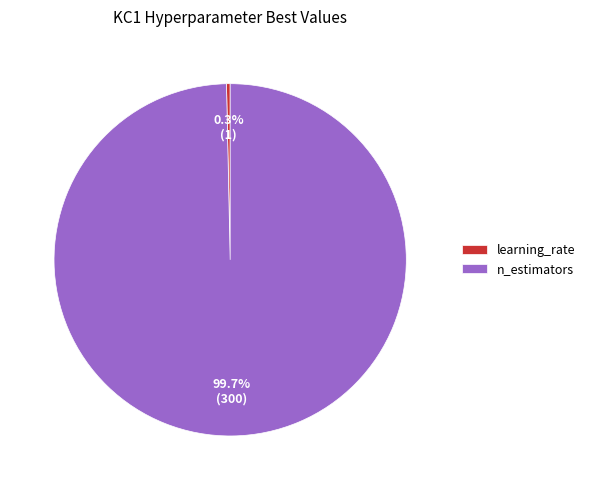

Which slice is the smallest?

learning_rate